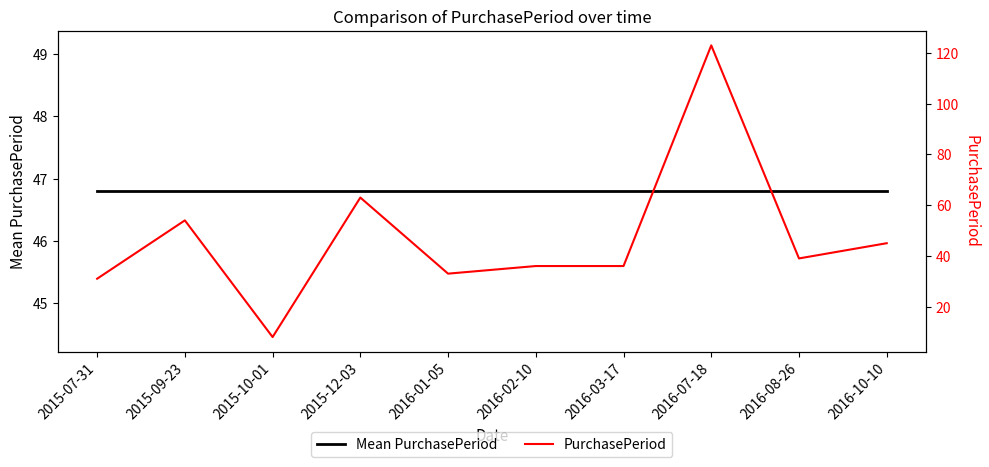

True or false: Mean PurchasePeriod has more than 0 interior local peaks.

False